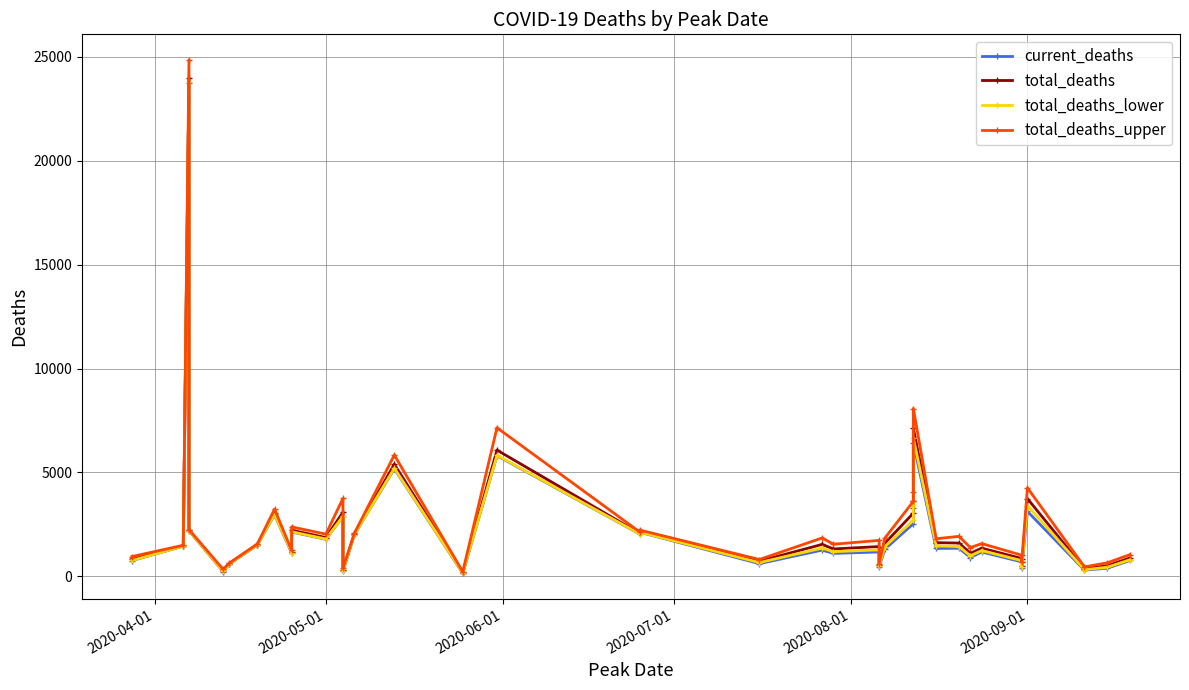

Between 2020-08-01 and 10, which is larger?

10